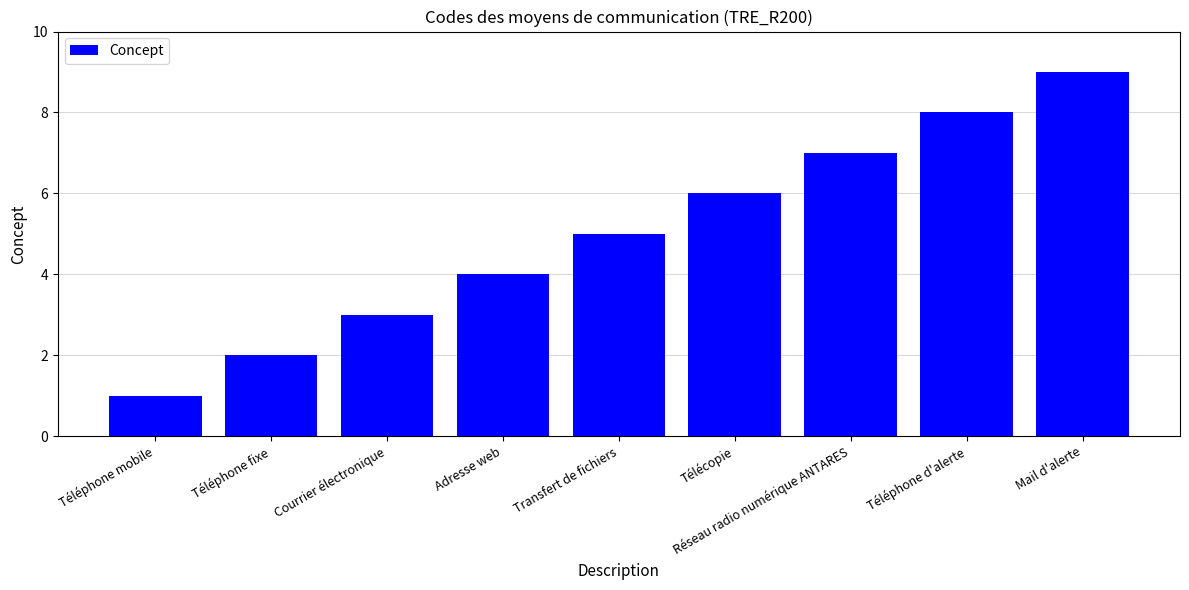

Rank the categories by value from lowest to highest.

Téléphone mobile, Téléphone fixe, Courrier électronique, Adresse web, Transfert de fichiers, Télécopie, Réseau radio numérique ANTARES, Téléphone d'alerte, Mail d'alerte